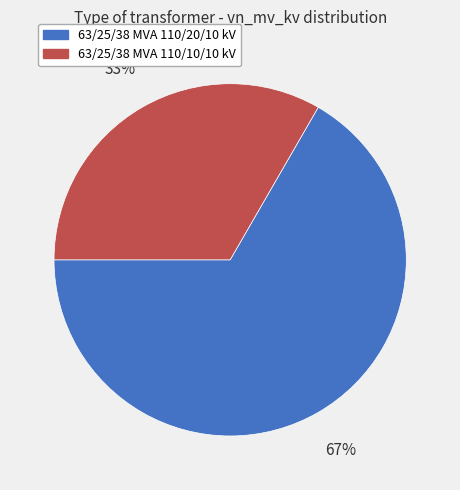

How many slices are in this pie chart?

2